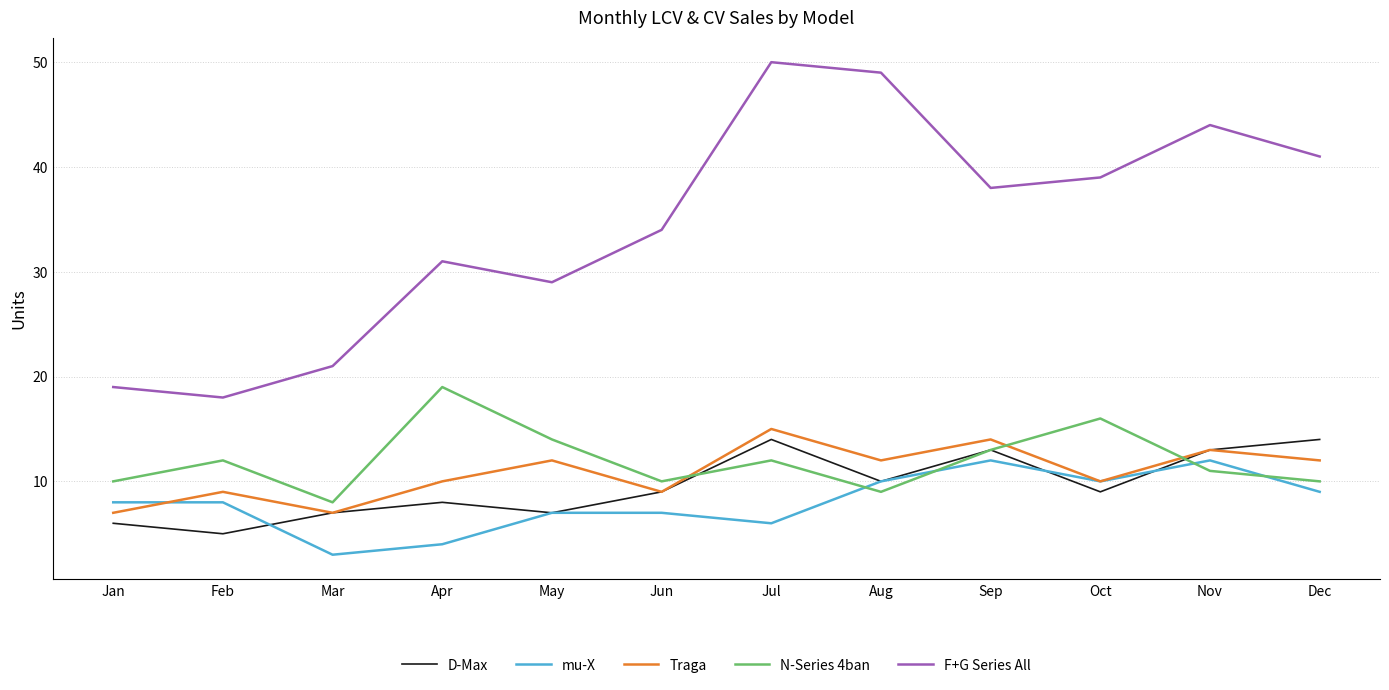

Reading left to right, extract all data points from this chart.

D-Max: Jan=6	Feb=5	Mar=7	Apr=8	May=7	Jun=9	Jul=14	Aug=10	Sep=13	Oct=9	Nov=13	Dec=14
mu-X: Jan=8	Feb=8	Mar=3	Apr=4	May=7	Jun=7	Jul=6	Aug=10	Sep=12	Oct=10	Nov=12	Dec=9
Traga: Jan=7	Feb=9	Mar=7	Apr=10	May=12	Jun=9	Jul=15	Aug=12	Sep=14	Oct=10	Nov=13	Dec=12
N-Series 4ban: Jan=10	Feb=12	Mar=8	Apr=19	May=14	Jun=10	Jul=12	Aug=9	Sep=13	Oct=16	Nov=11	Dec=10
F+G Series All: Jan=19	Feb=18	Mar=21	Apr=31	May=29	Jun=34	Jul=50	Aug=49	Sep=38	Oct=39	Nov=44	Dec=41